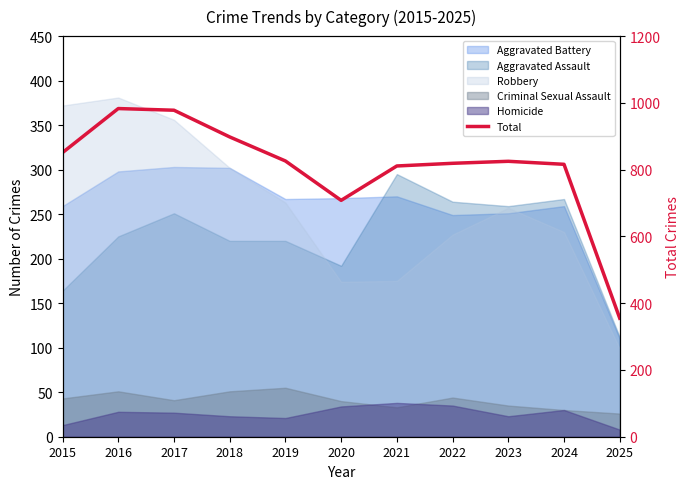

Which has a higher value, 2021 or 2020?

2021